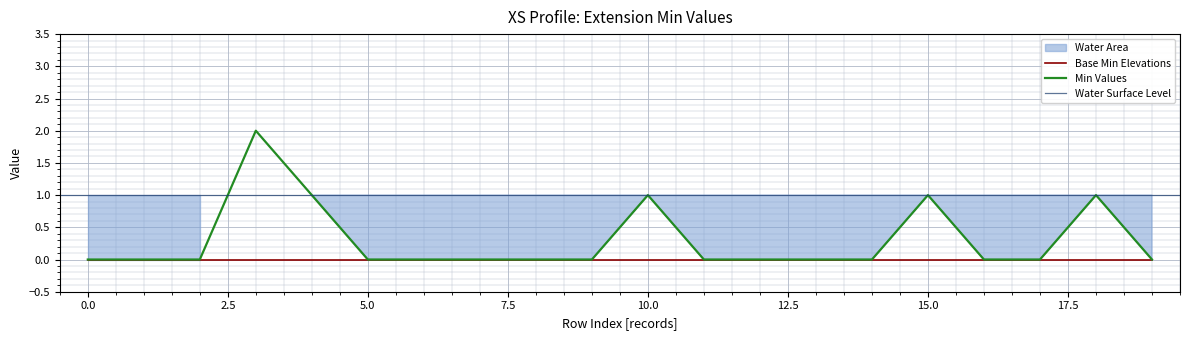

What is the greatest value displayed?

2